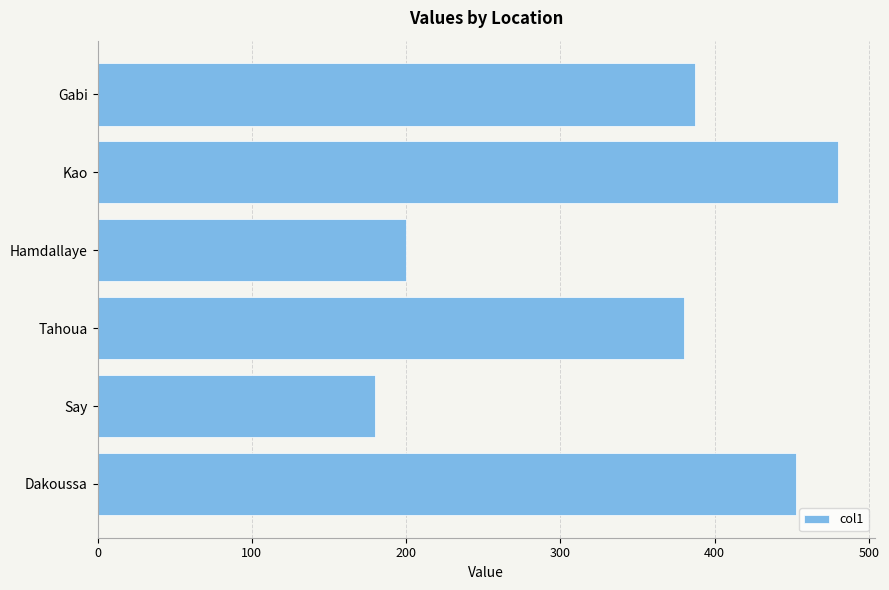

Which category has the highest value across all series?

Kao